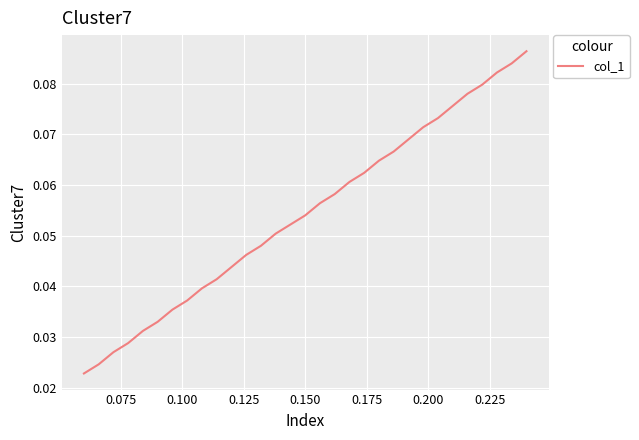

How many lines are shown in the chart?

1